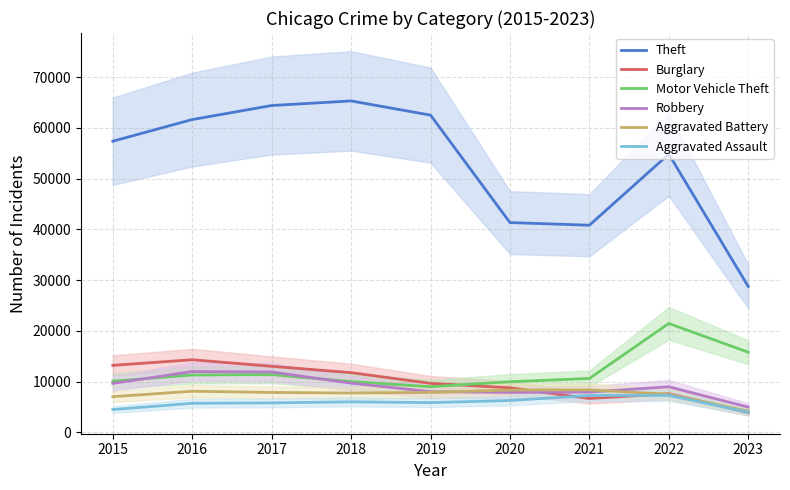

Read the Theft value at 2022, to the nearest 100.

54800